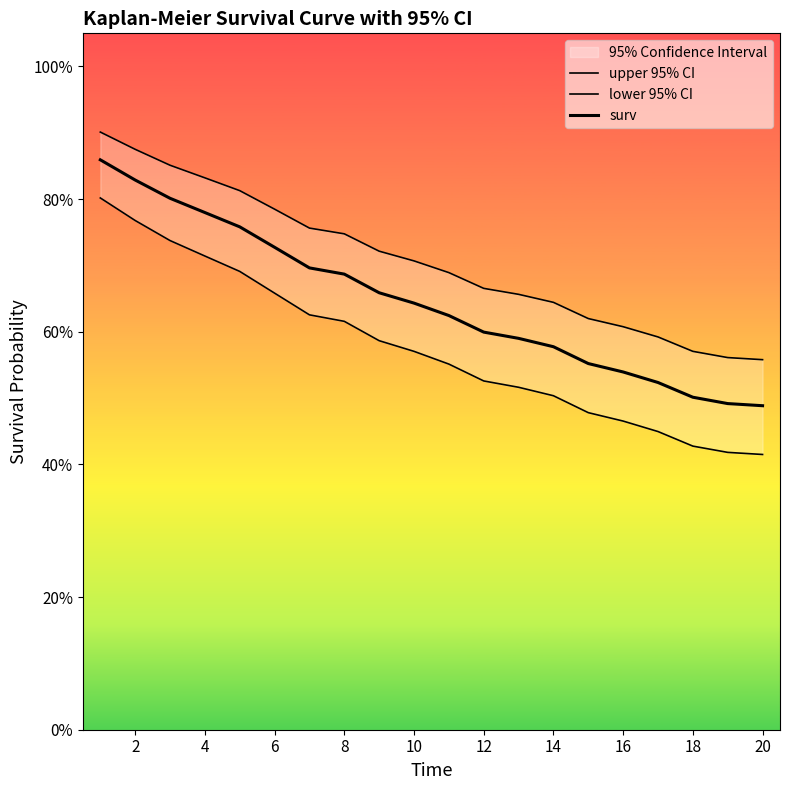

How many data points does each series have?

20